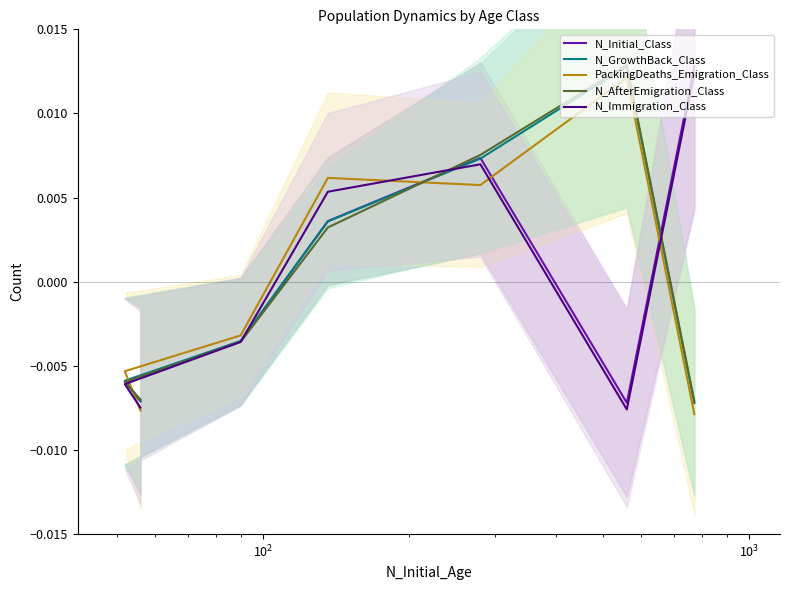

Is the value of N_GrowthBack_Class at $\mathdefault{10^{5}}$ greater than the value of N_Initial_Class at $\mathdefault{10^{2}}$?

No